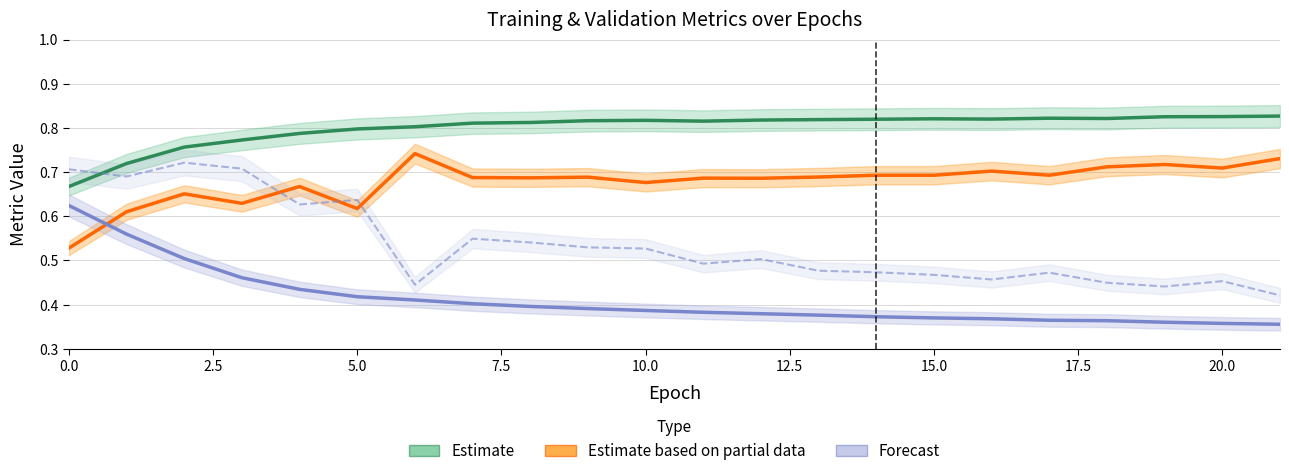

What is the greatest value displayed?

0.8